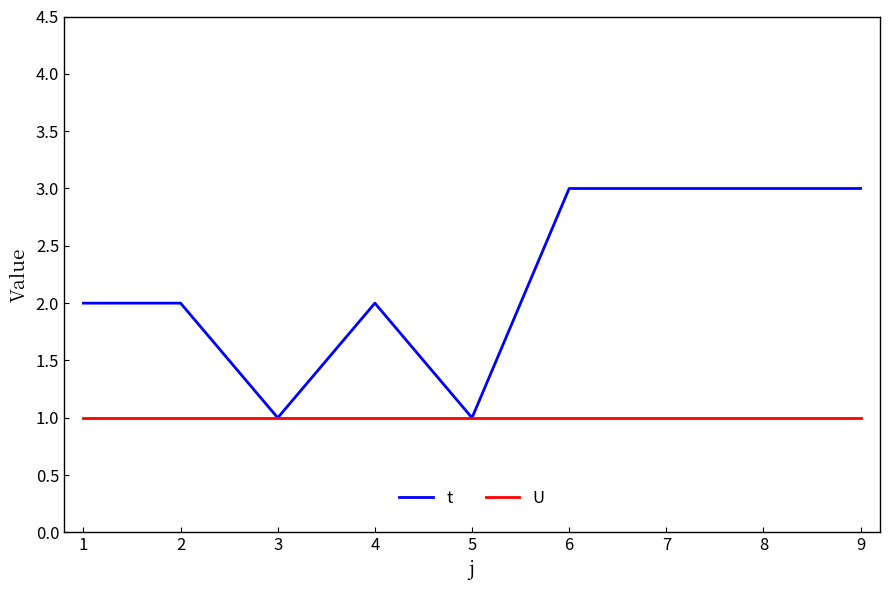

List the series in order of their peak value, highest first.

t, U